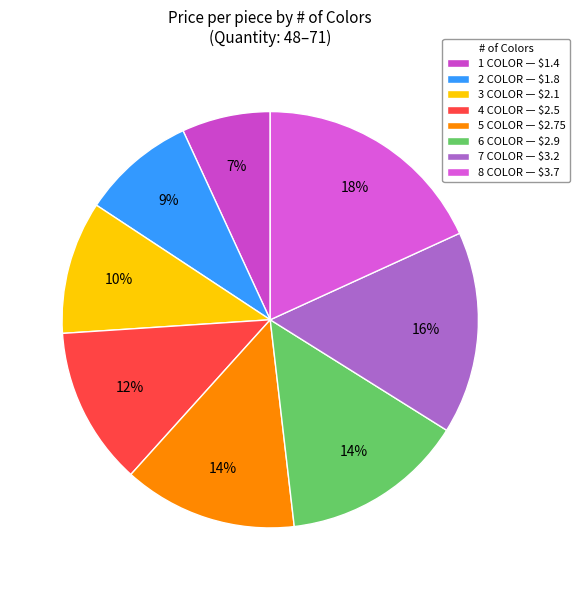

Which has a higher value, 5 COLOR or 3 COLOR?

5 COLOR